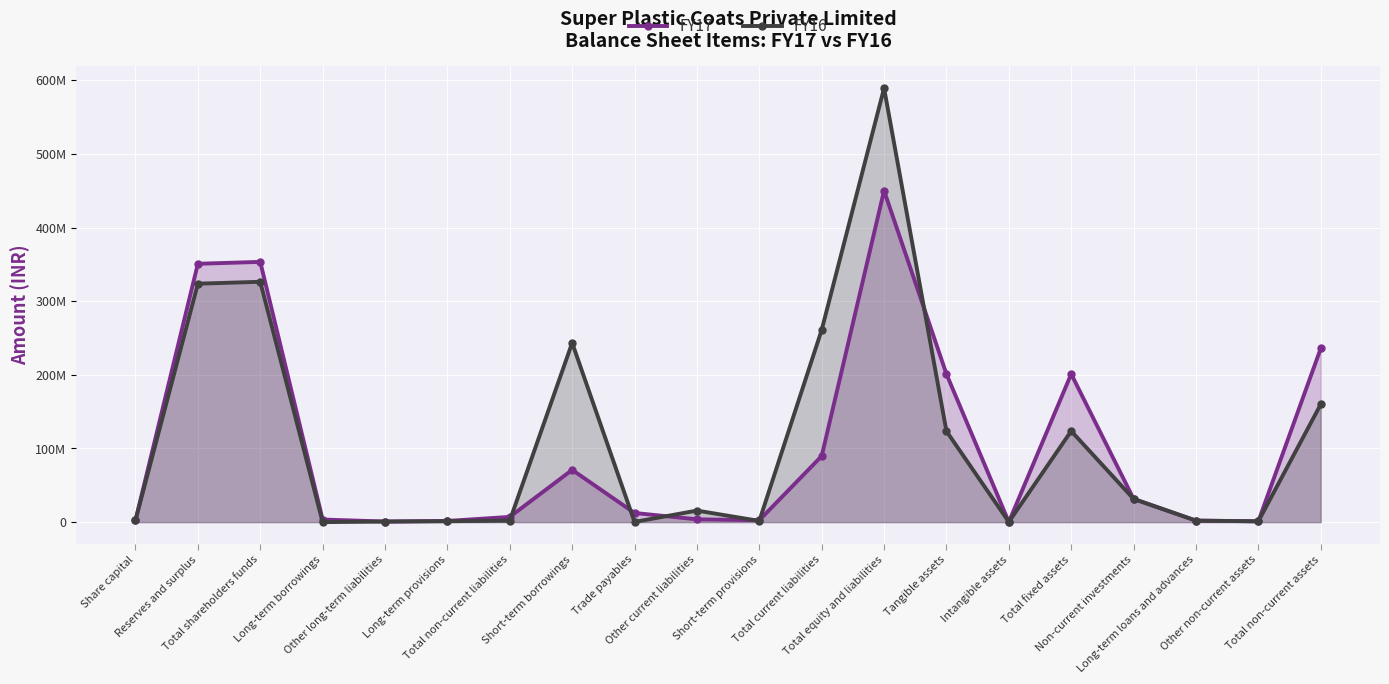

True or false: FY16 and FY17 intersect in this chart.

True